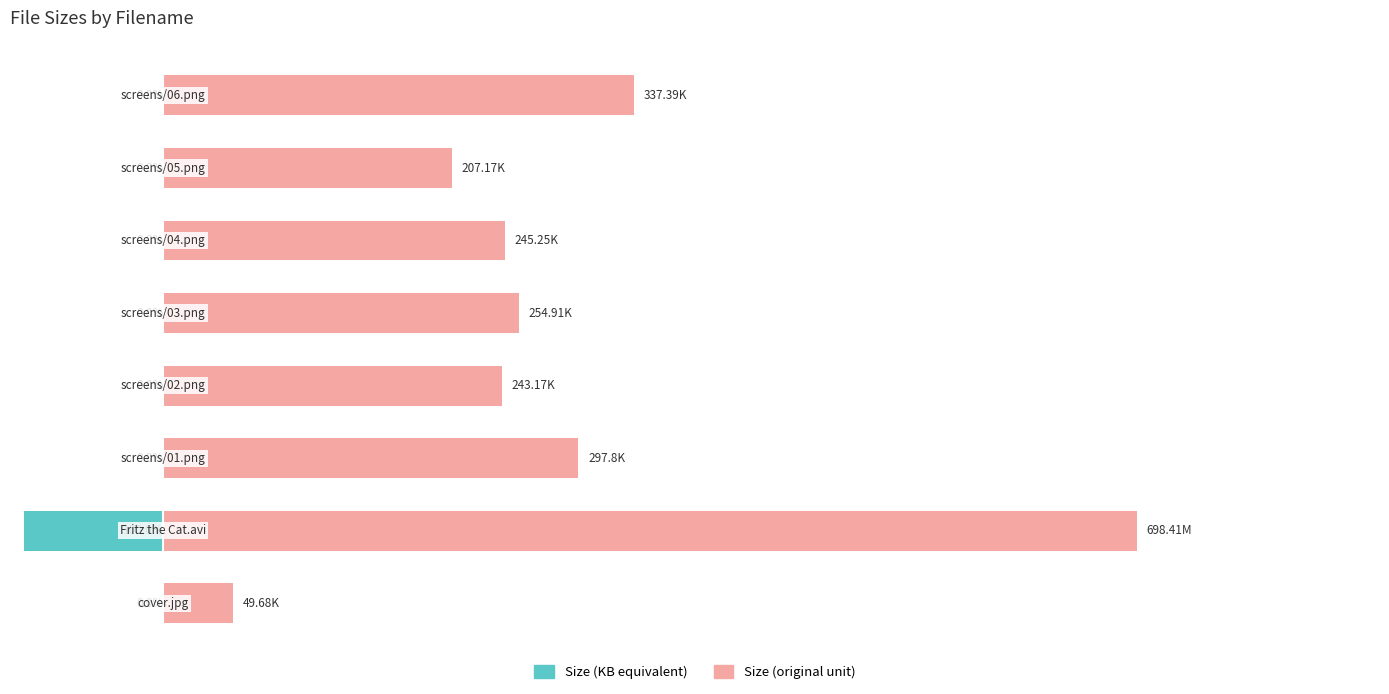

Which series has the largest total across all categories?

Size (original unit)